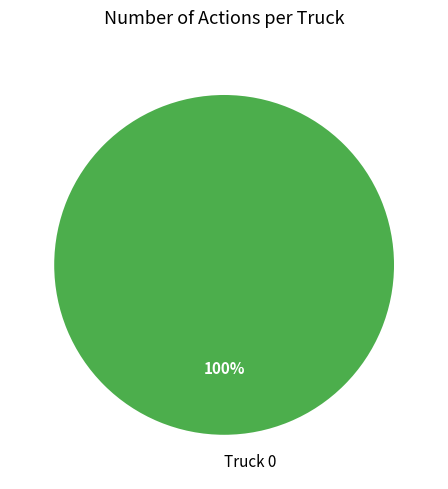

Does Truck 0 account for over 50% of the chart?

Yes